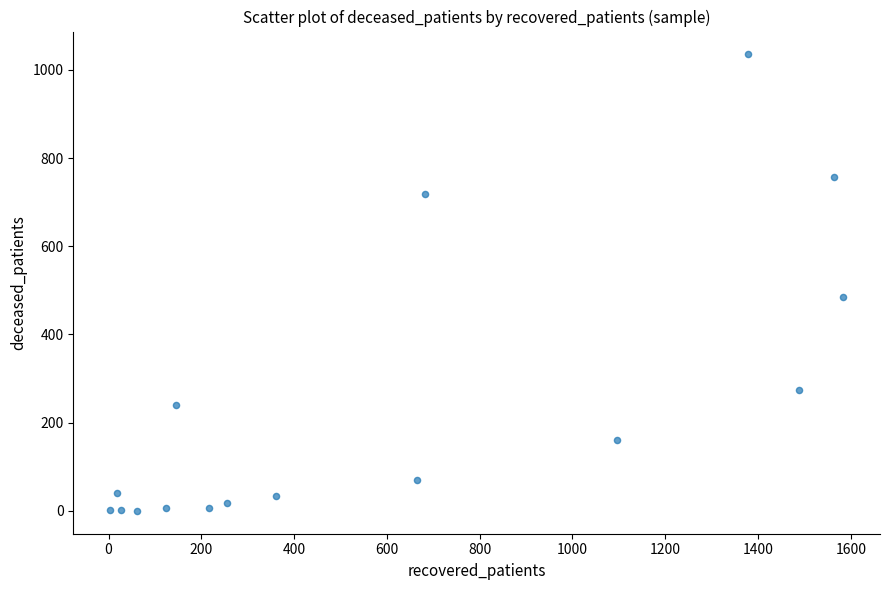

What is the range of Y values (max minus min)?

1035